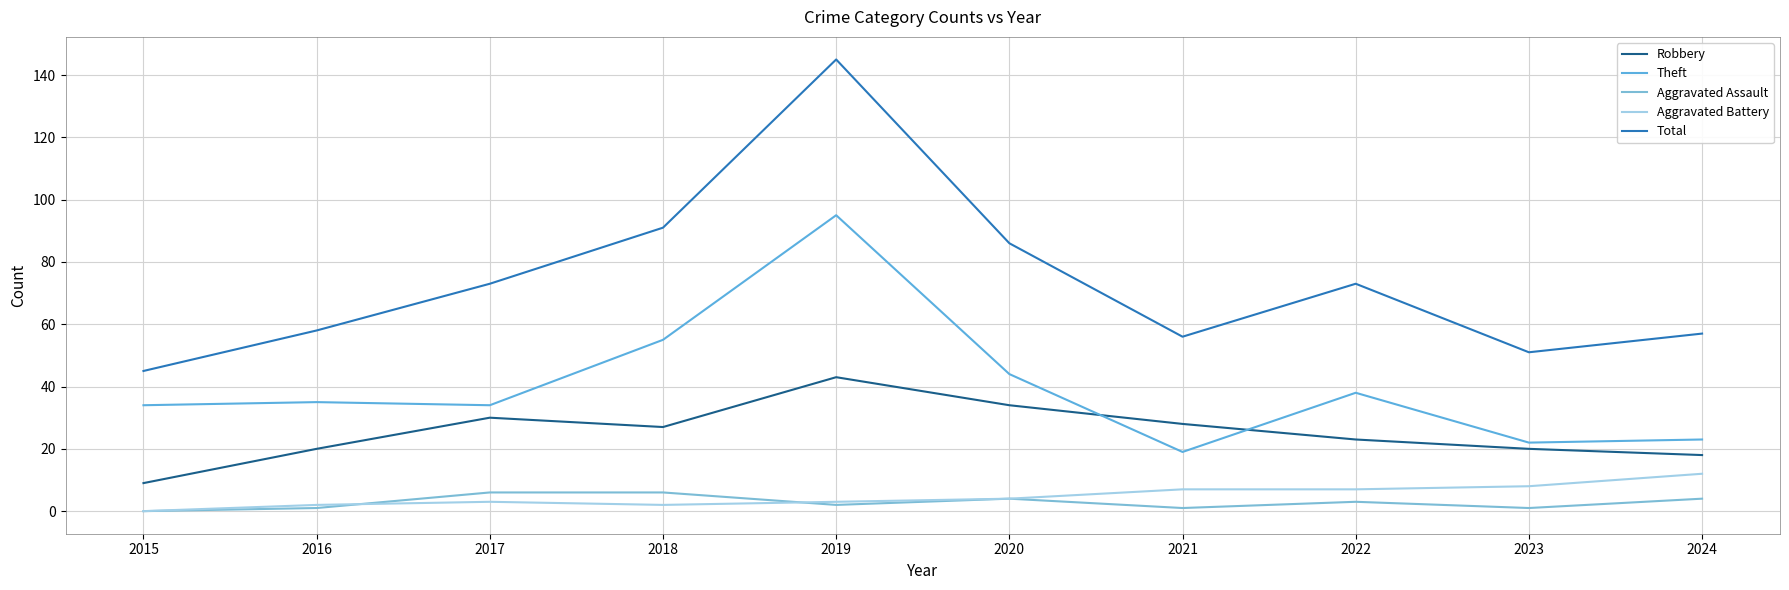

At which label does Theft reach its minimum?

2021